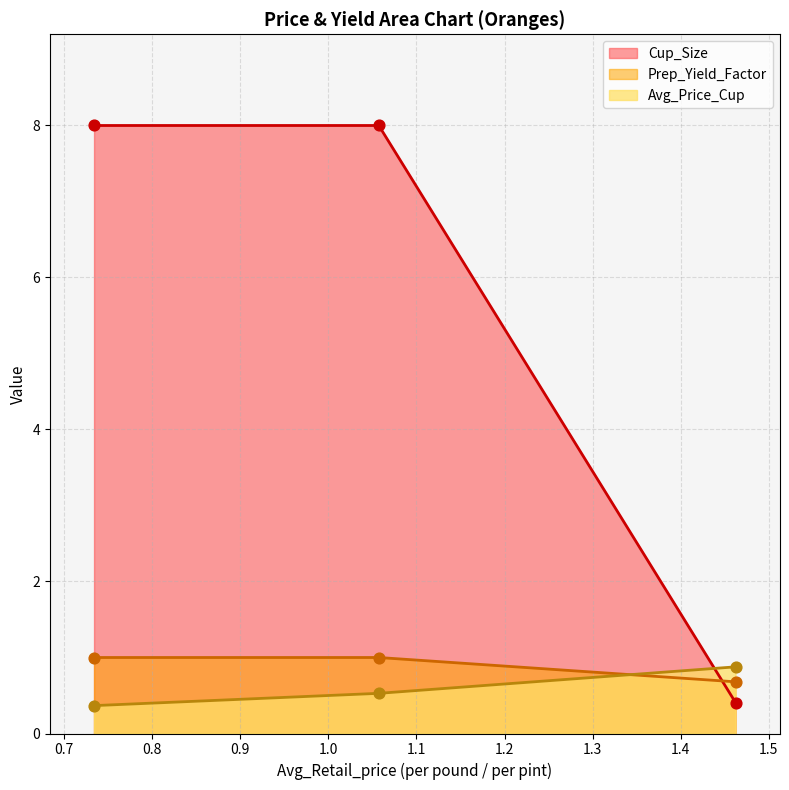

Is the value of Prep_Yield_Factor at 0.733780736670315 greater than the value of Cup_Size at 1.46236008399391?

Yes